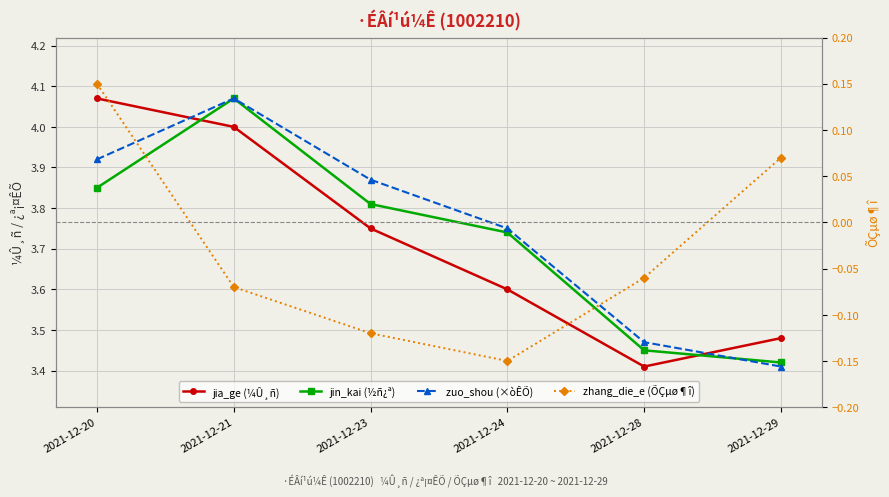

Read the jin_kai (½ñ¿ª) value at 2021-12-23.

3.8